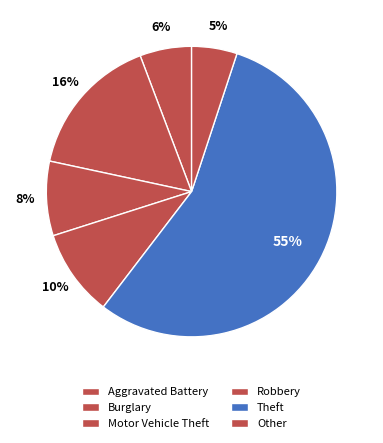

How many segments does this pie chart have?

6